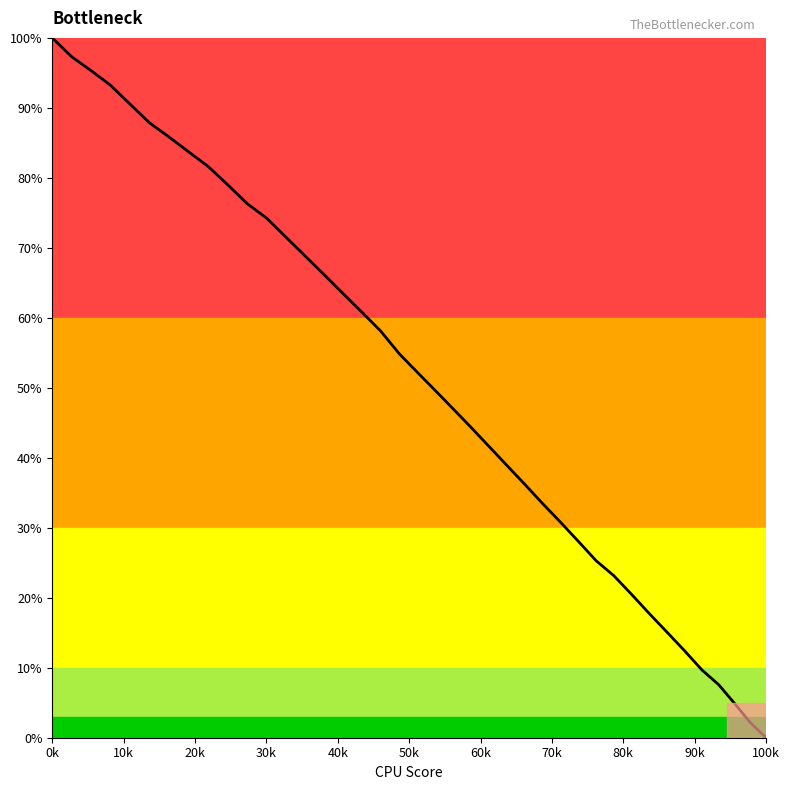

What is the greatest value displayed?

100.0